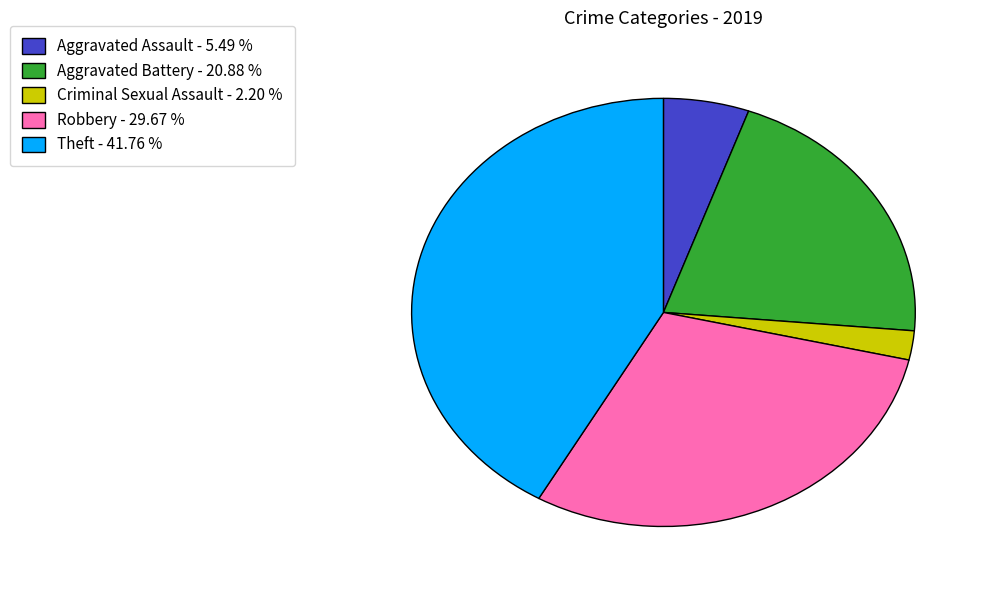

Is there a majority slice in this chart?

No